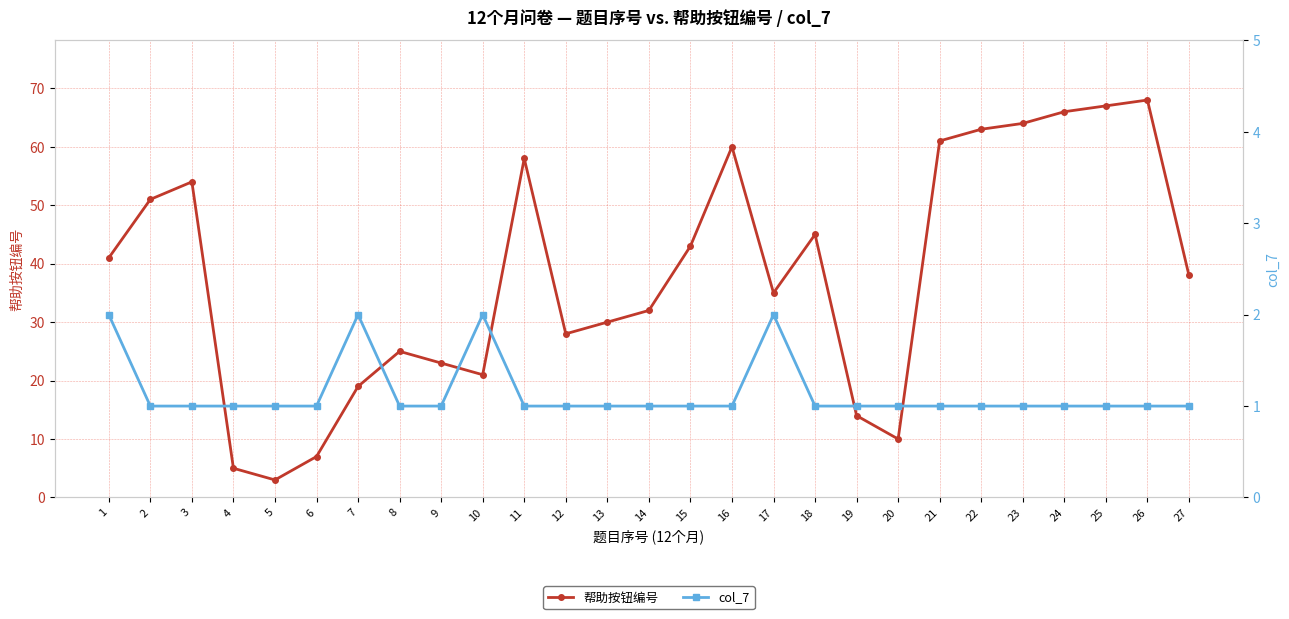

Which series has the largest total across all categories?

帮助按钮编号